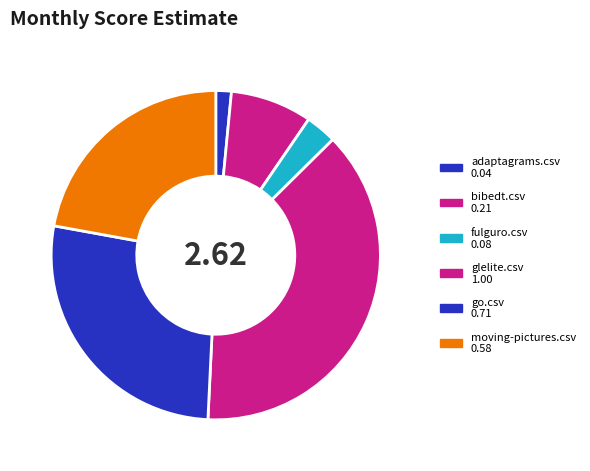

How many slices are in this pie chart?

6